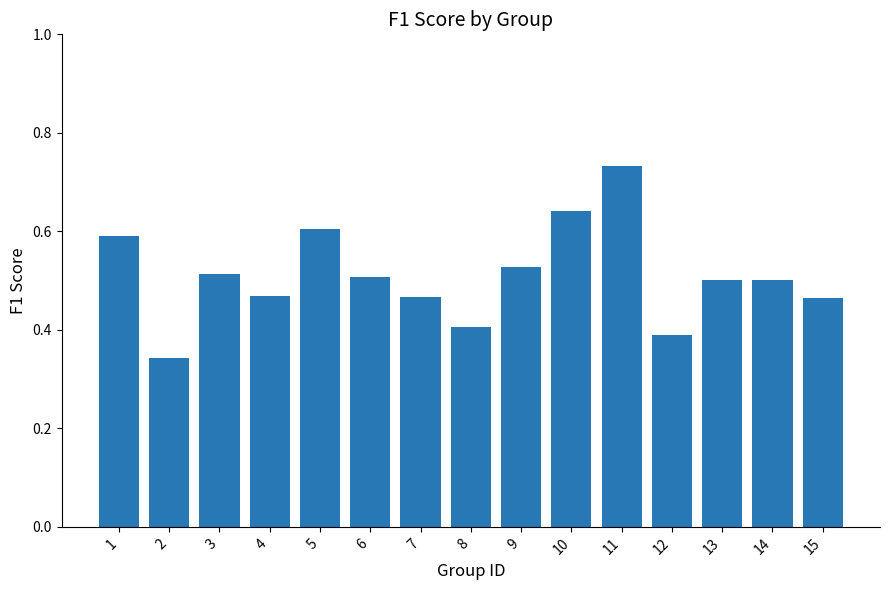

Count the values in the range 0 to 1.

15